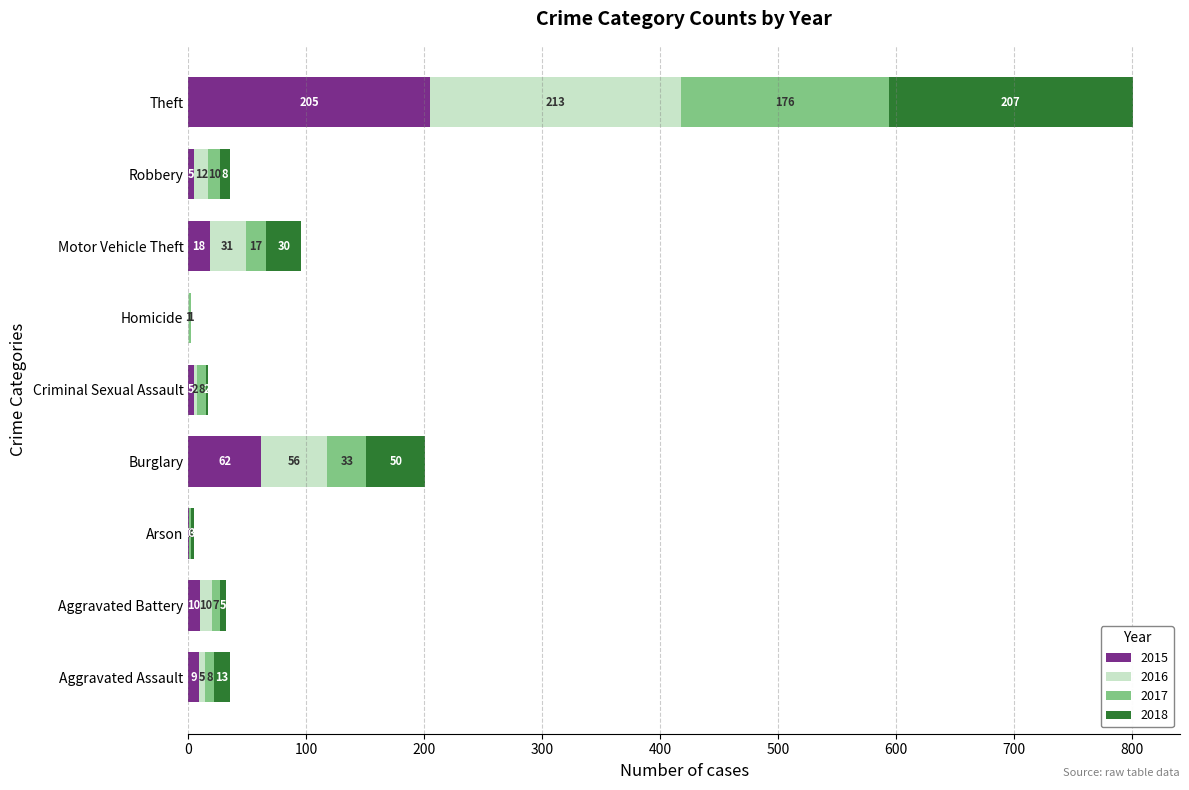

Where is 2015 nearest to the value 102?

Burglary